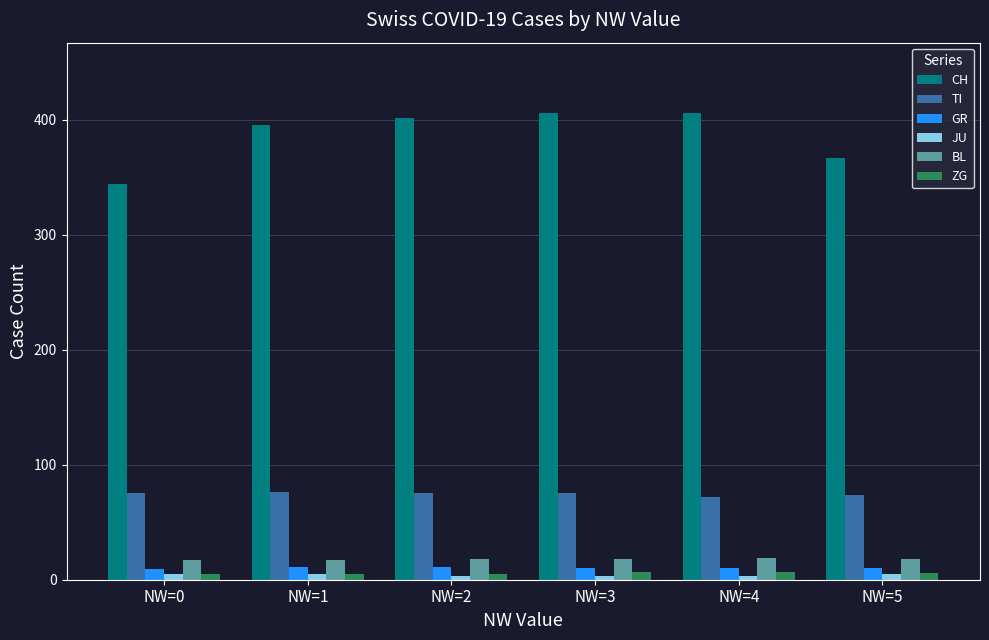

What is the average value of the JU series?

4